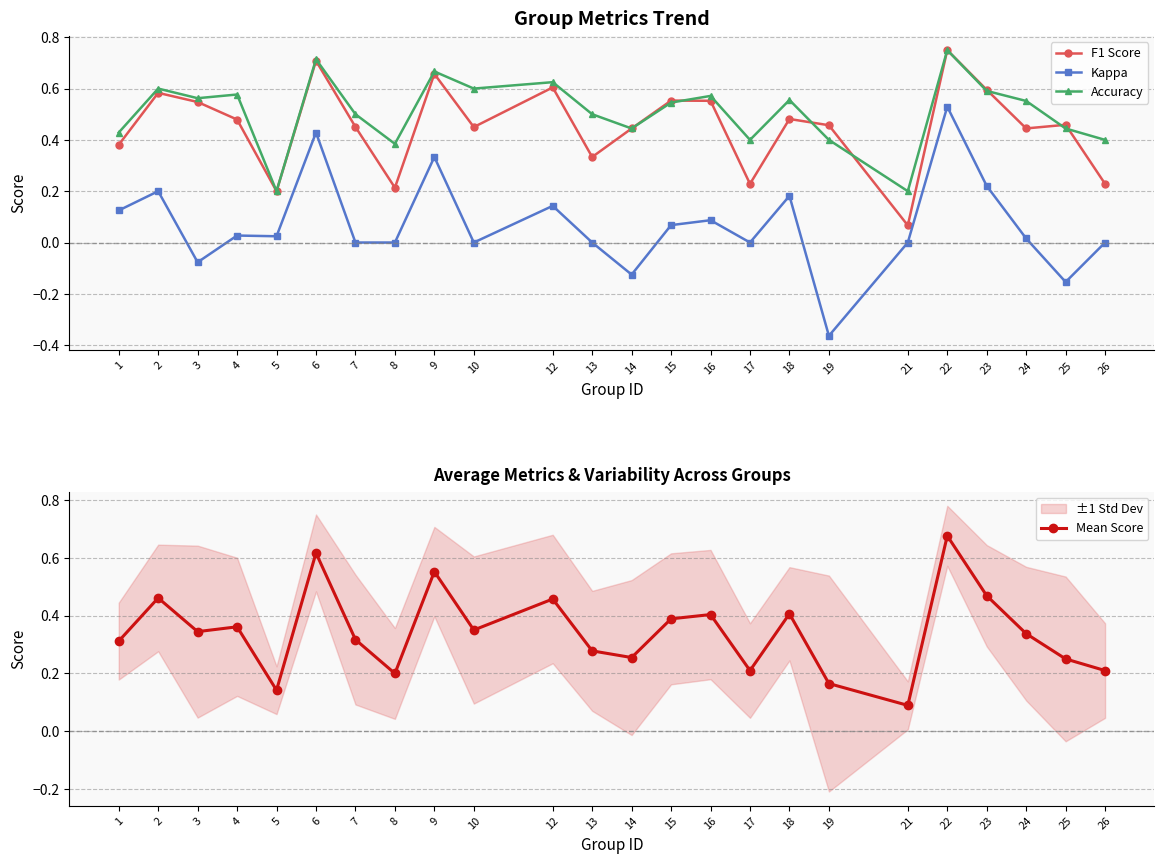

What is the total value across all series at 7?

1.3